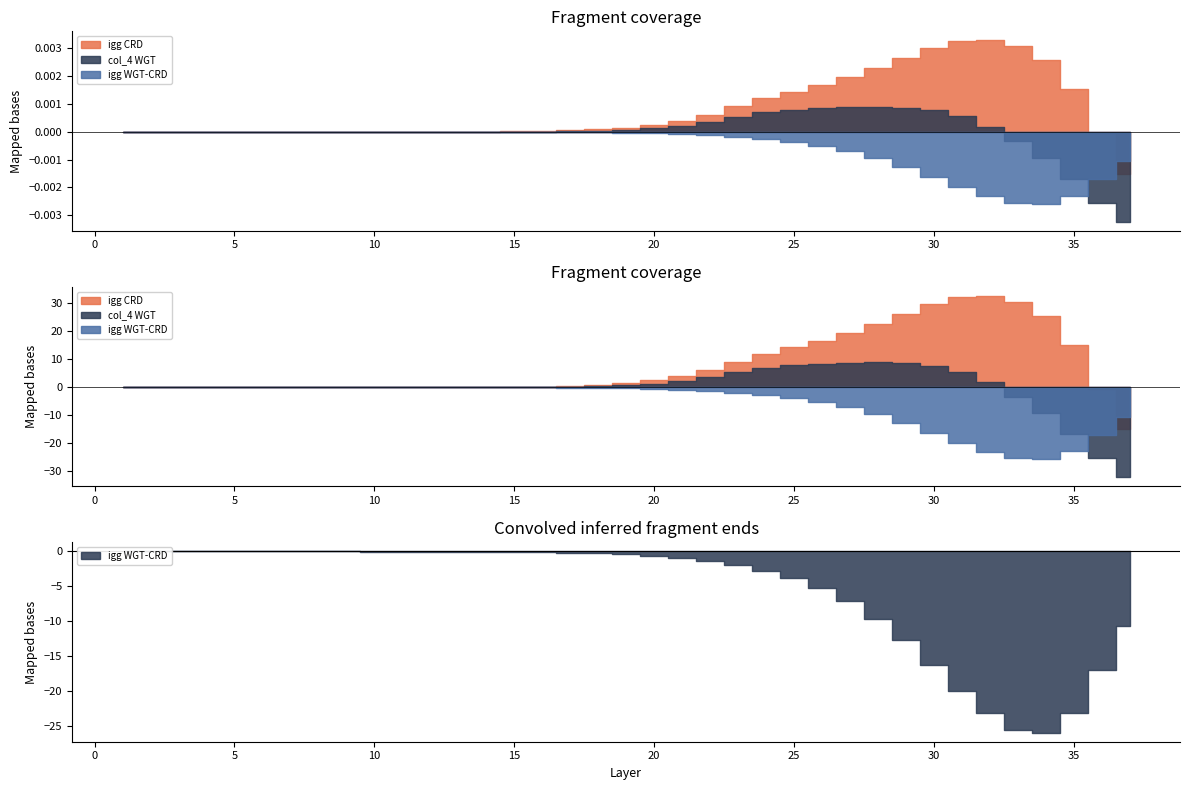

Between 21 and 32, which series saw the biggest shift?

igg CRD